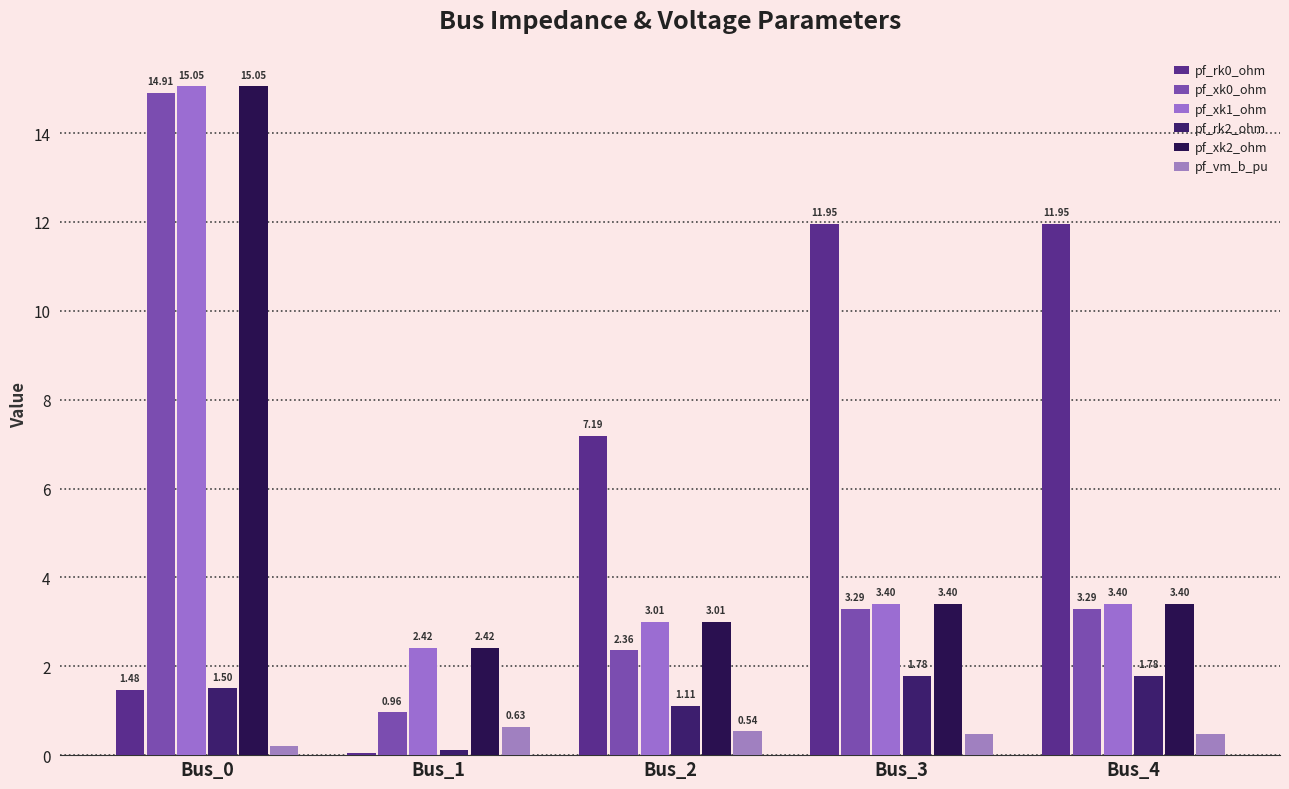

How many categories are shown in the chart?

5